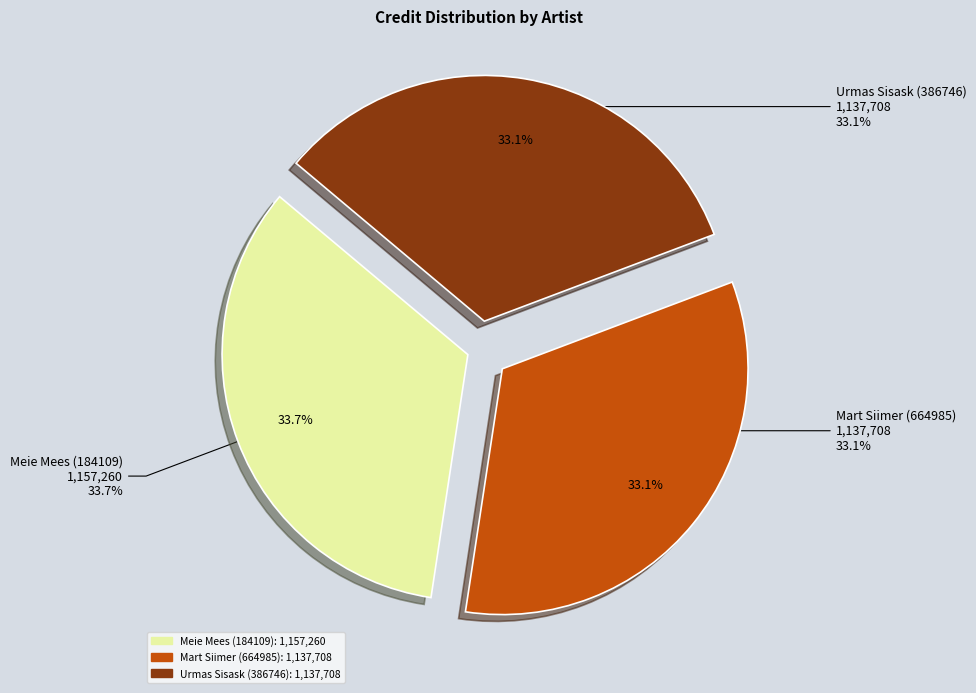

To the nearest percent, what is the combined percentage of Urmas Sisask (386746) and Meie Mees (184109)?

67%